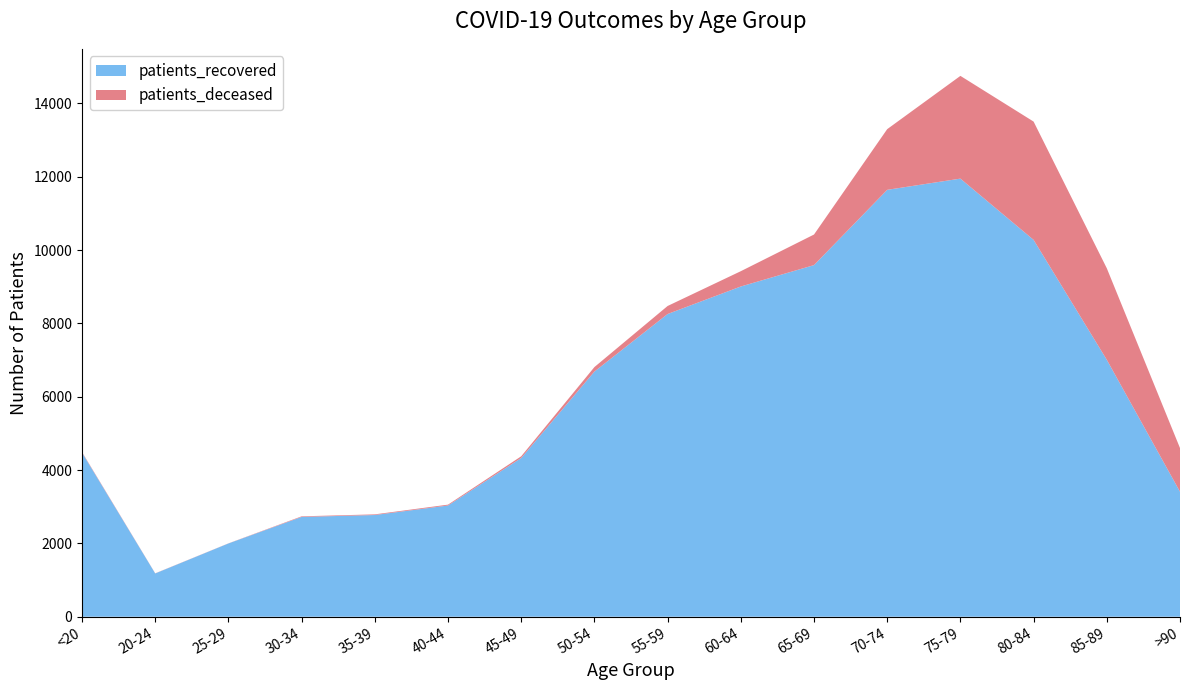

Reading left to right, extract all data points from this chart.

patients_deceased: <20=16	20-24=4	25-29=3	30-34=16	35-39=18	40-44=24	45-49=47	50-54=123	55-59=219	60-64=417	65-69=834	70-74=1655	75-79=2802	80-84=3226	85-89=2496	>90=1191
patients_recovered: <20=4475	20-24=1180	25-29=1998	30-34=2722	35-39=2774	40-44=3033	45-49=4329	50-54=6686	55-59=8256	60-64=9007	65-69=9590	70-74=11643	75-79=11949	80-84=10278	85-89=7008	>90=3409